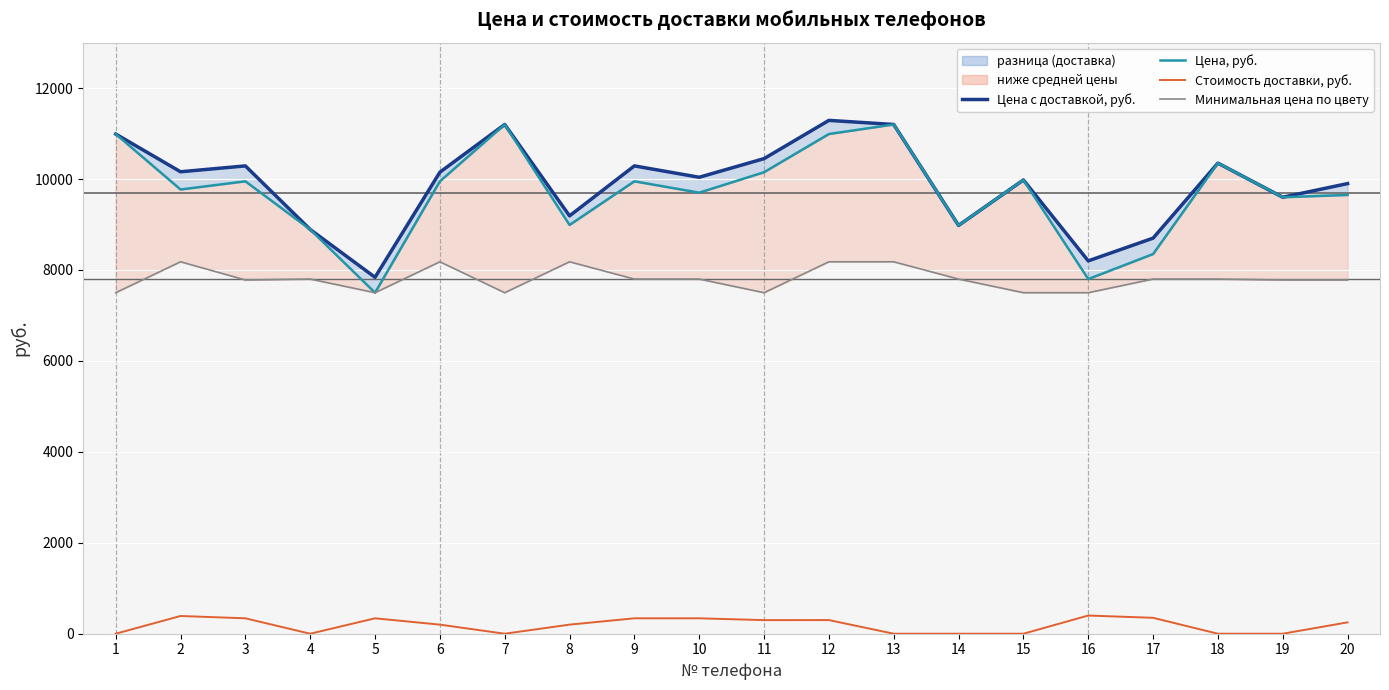

Reading left to right, list all the values displayed in this chart.

Цена с доставкой, руб.: 1=10990	2=10160	3=10289	4=8890	5=7839	6=10150	7=11200	8=9190	9=10289	10=10039	11=10449	12=11290	13=11200	14=8980	15=9980	16=8200	17=8700	18=10350	19=9600	20=9900
Цена, руб.: 1=10990	2=9770	3=9950	4=8890	5=7500	6=9950	7=11200	8=8990	9=9950	10=9700	11=10150	12=10990	13=11200	14=8980	15=9980	16=7800	17=8350	18=10350	19=9600	20=9650
Стоимость доставки, руб.: 1=0	2=390	3=339	4=0	5=339	6=200	7=0	8=200	9=339	10=339	11=299	12=300	13=0	14=0	15=0	16=400	17=350	18=0	19=0	20=250
Минимальная цена по цвету: 1=7500	2=8180	3=7780	4=7800	5=7500	6=8180	7=7500	8=8180	9=7800	10=7800	11=7500	12=8180	13=8180	14=7800	15=7500	16=7500	17=7800	18=7800	19=7780	20=7780